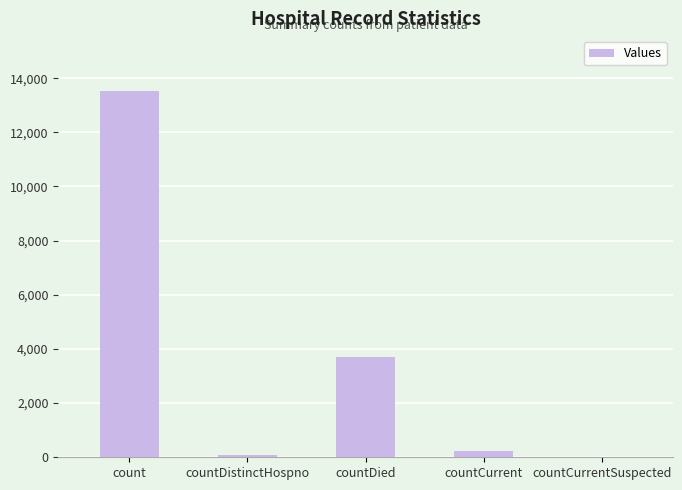

What is the change in value from count to countDied?

-9816